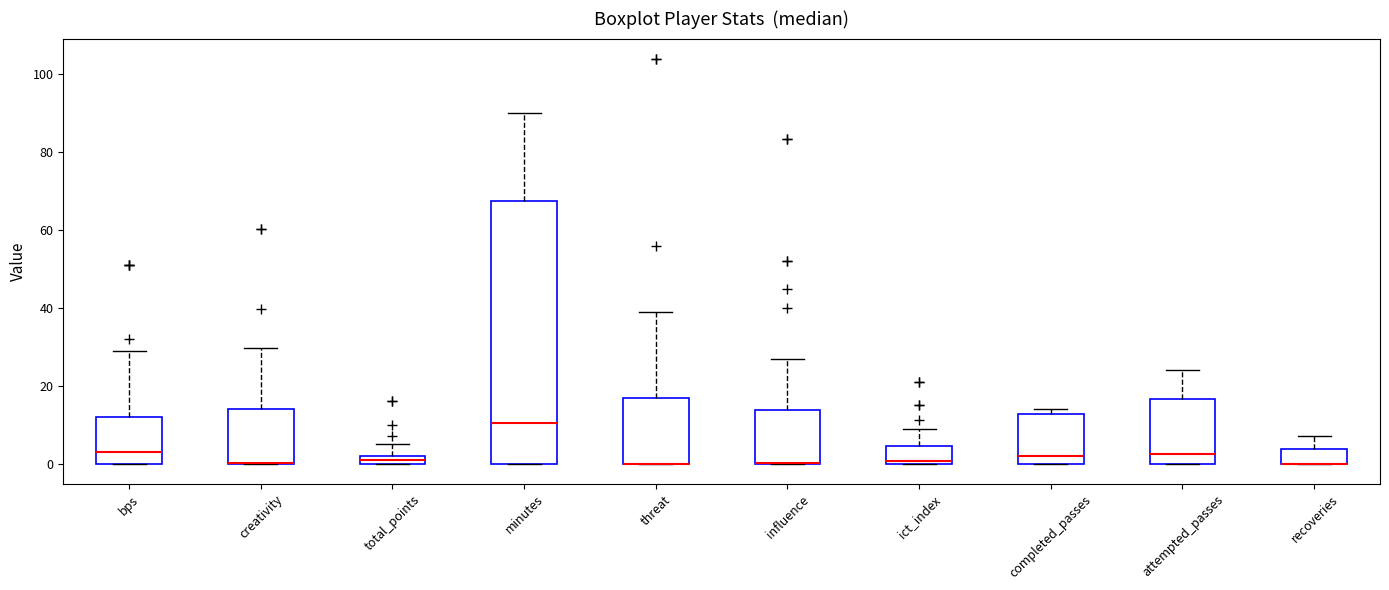

Where does the median line of the box for completed_passes sit on the y-axis? The values are not printed on the chart, so give them approximately, as read against the axis.

2